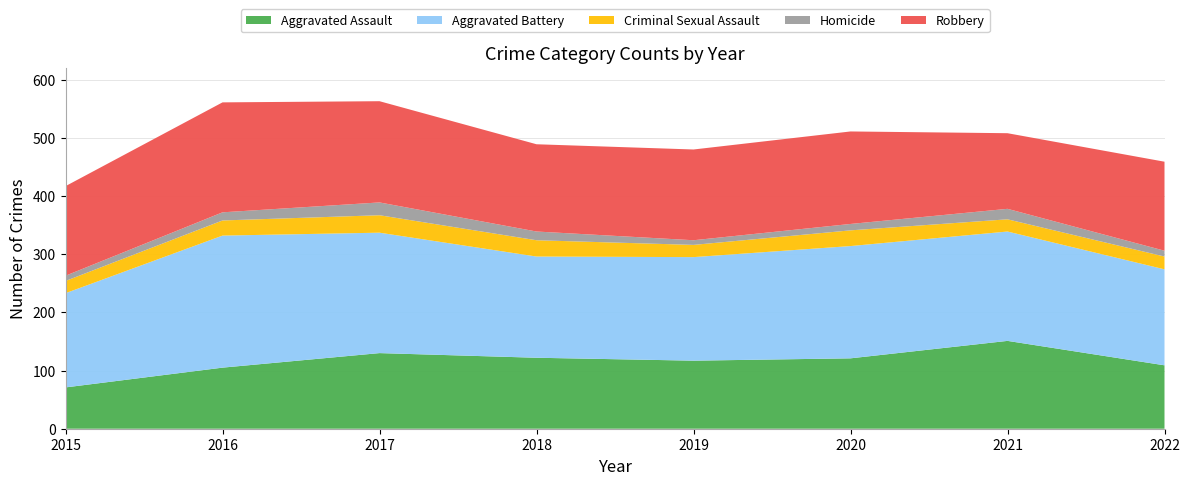

Reading right to left, what are all the values shown in this chart?

Aggravated Assault: 2022=109	2021=151	2020=121	2019=117	2018=122	2017=130	2016=105	2015=71
Aggravated Battery: 2022=165	2021=188	2020=193	2019=178	2018=174	2017=207	2016=227	2015=162
Criminal Sexual Assault: 2022=22	2021=21	2020=27	2019=21	2018=28	2017=30	2016=26	2015=21
Homicide: 2022=10	2021=18	2020=11	2019=8	2018=15	2017=22	2016=14	2015=9
Robbery: 2022=153	2021=130	2020=159	2019=156	2018=150	2017=174	2016=189	2015=154